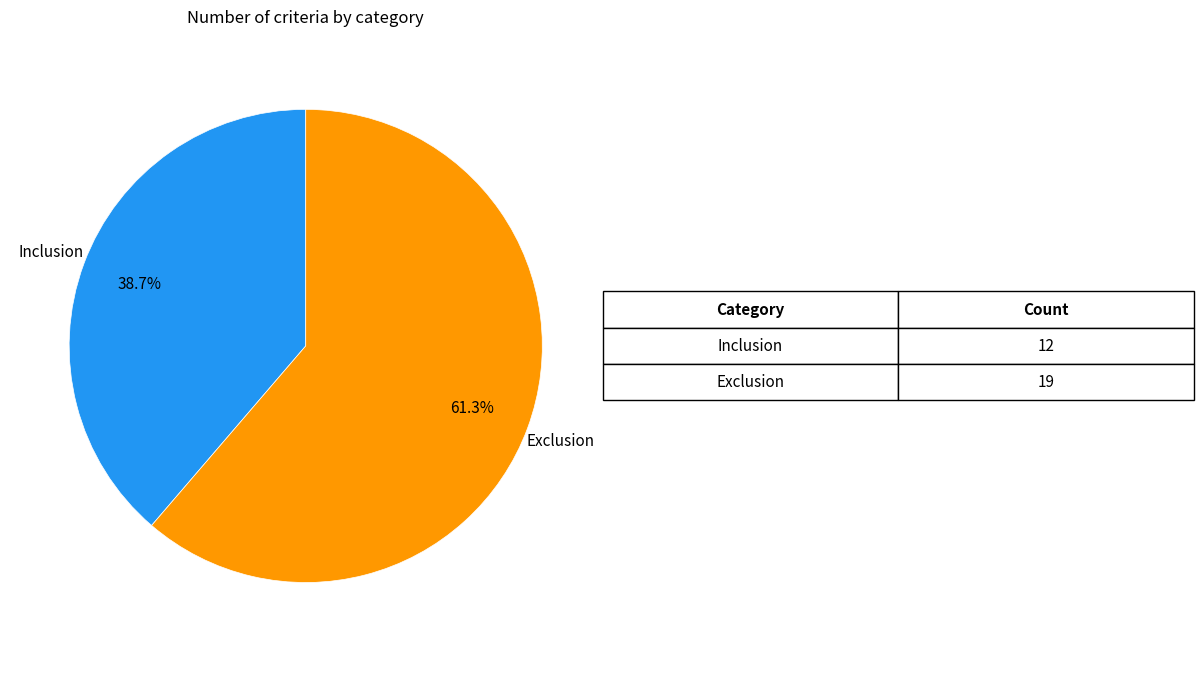

Which slice is the smallest?

Inclusion